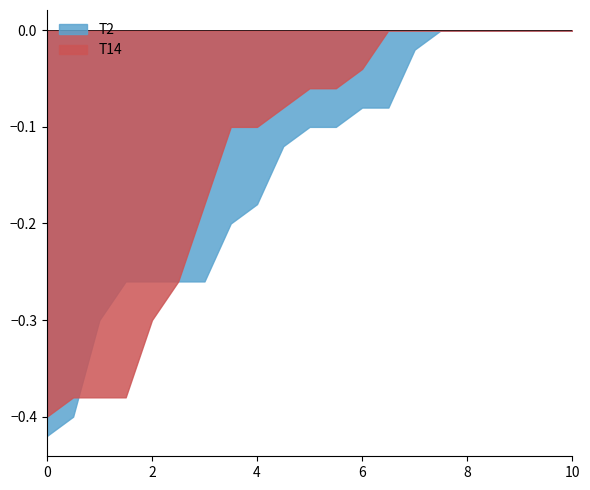

Does the chart have visible grid lines?

No